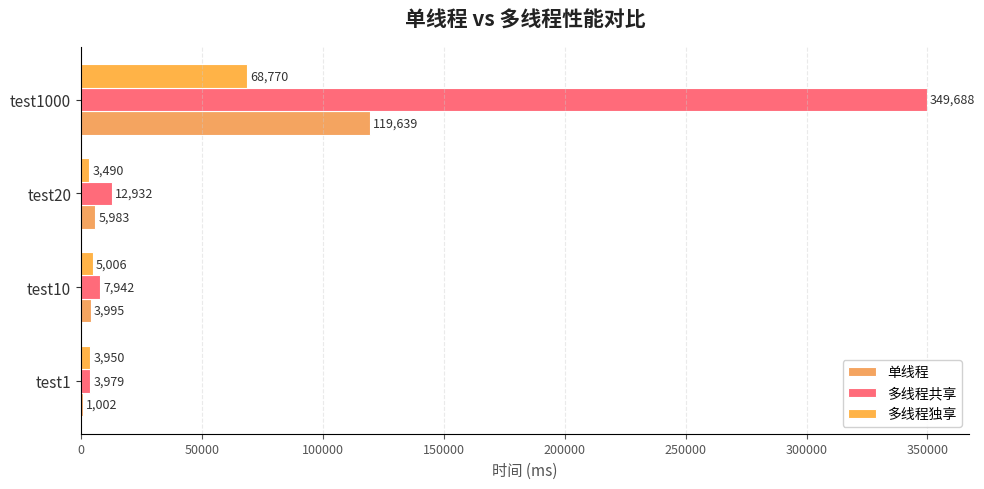

Which label corresponds to the largest value in the chart?

test1000